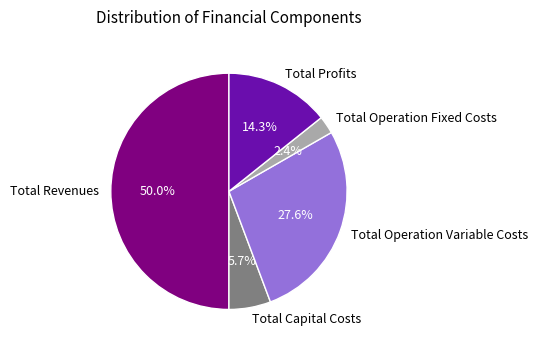

Approximately how many times larger is the value at Total Capital Costs compared to Total Profits?

0.4